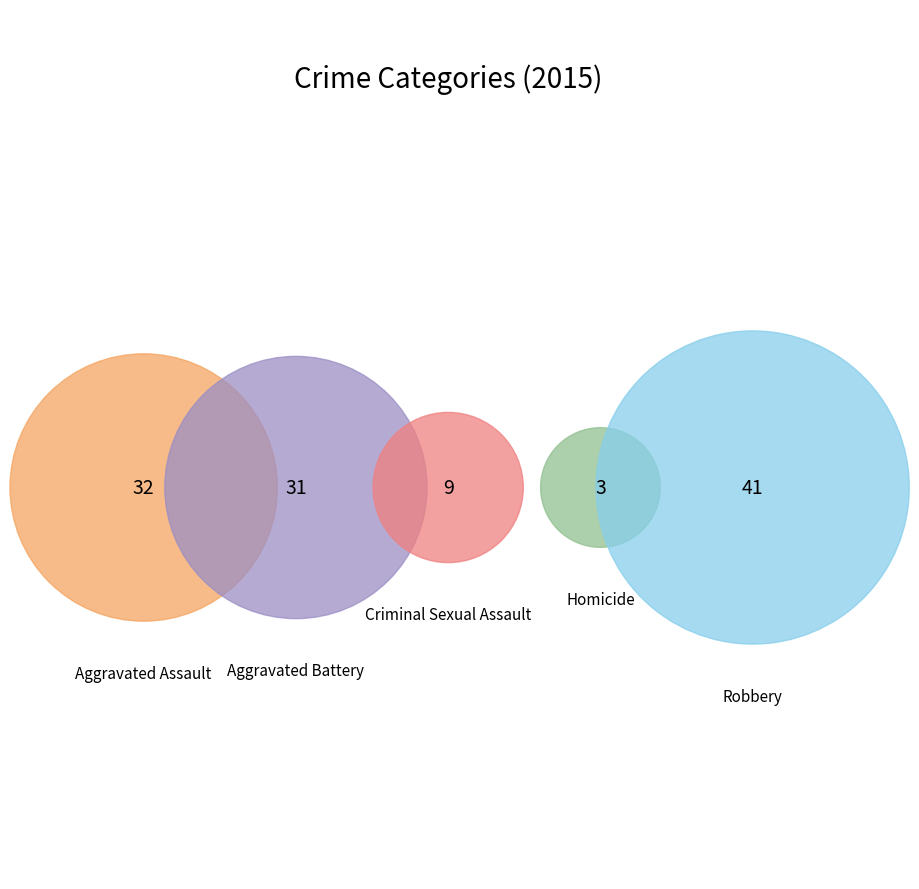

True or false: Aggravated Battery accounts for 18% of the total.

False